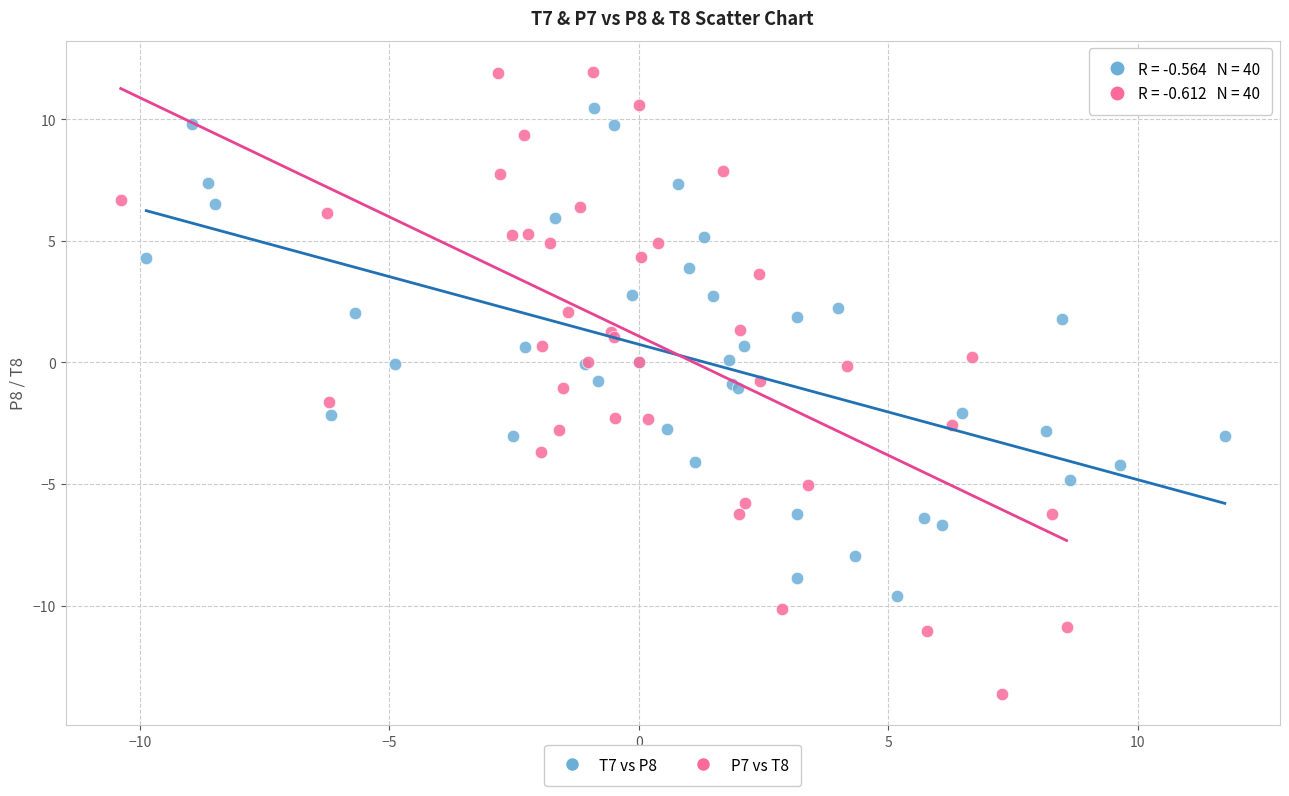

Which series reaches the maximum Y coordinate?

P7 vs T8